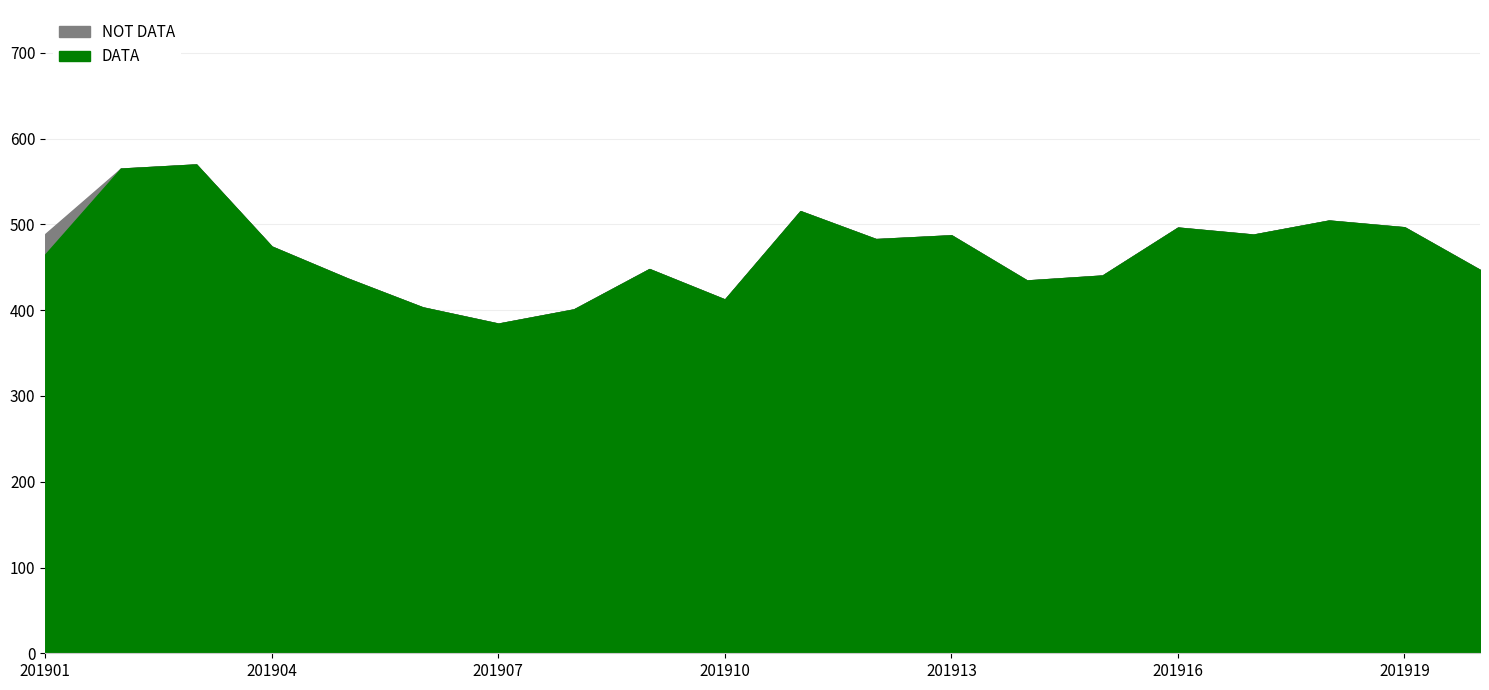

What is the difference between the maximum and minimum values in the DATA series?

185.6